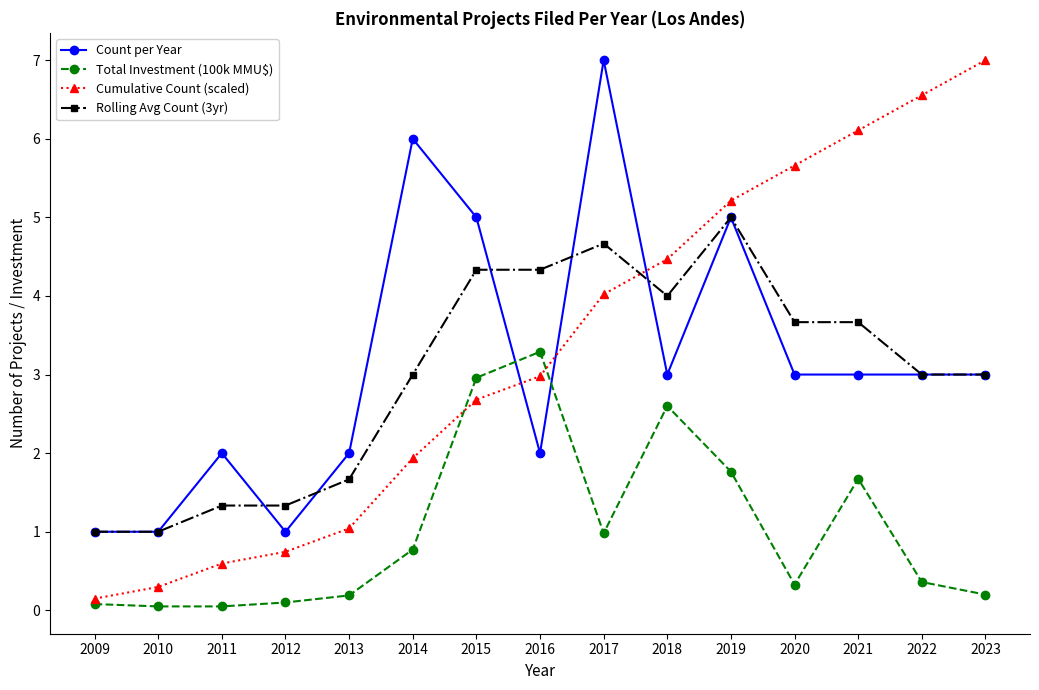

What are all the series names shown in the legend?

Count per Year, Total Investment (100k MMU$), Cumulative Count (scaled), Rolling Avg Count (3yr)